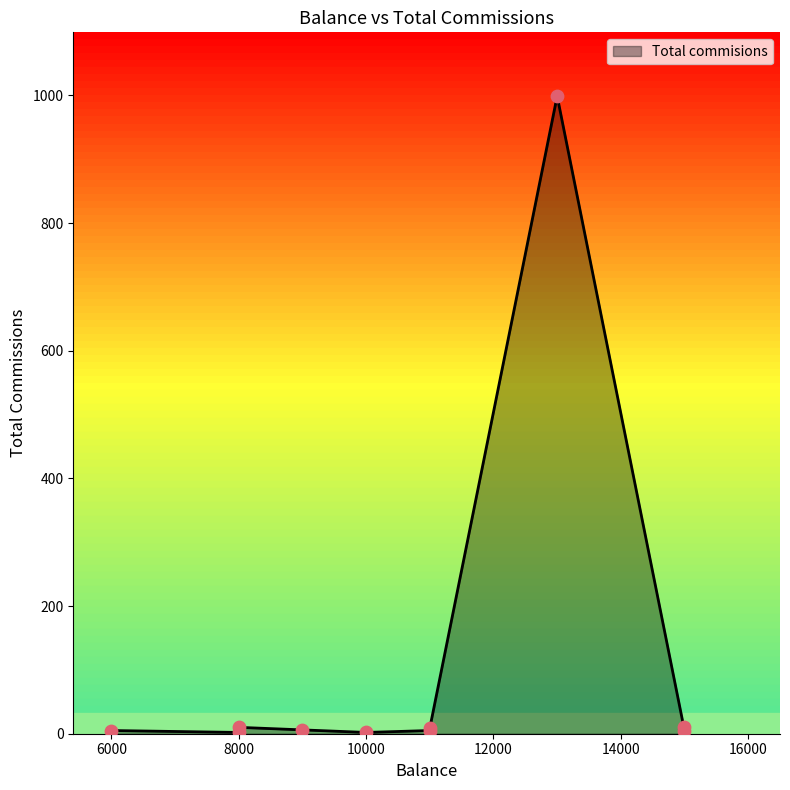

What is the change in value from 6000 to 8000?

-3